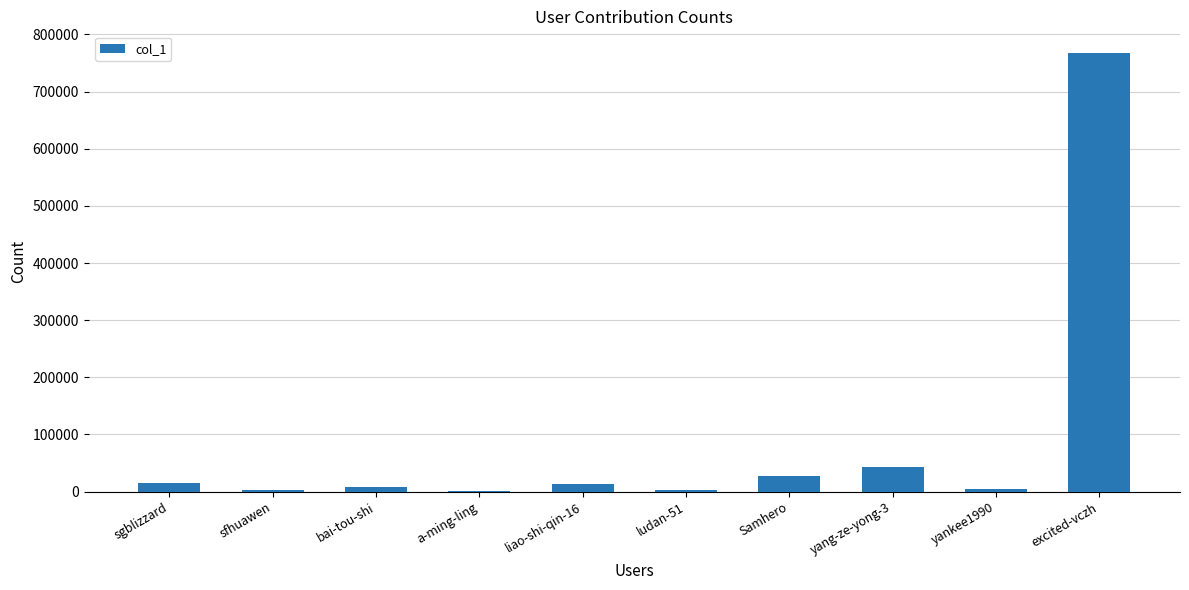

Where is the data nearest to the value 384340?

yang-ze-yong-3